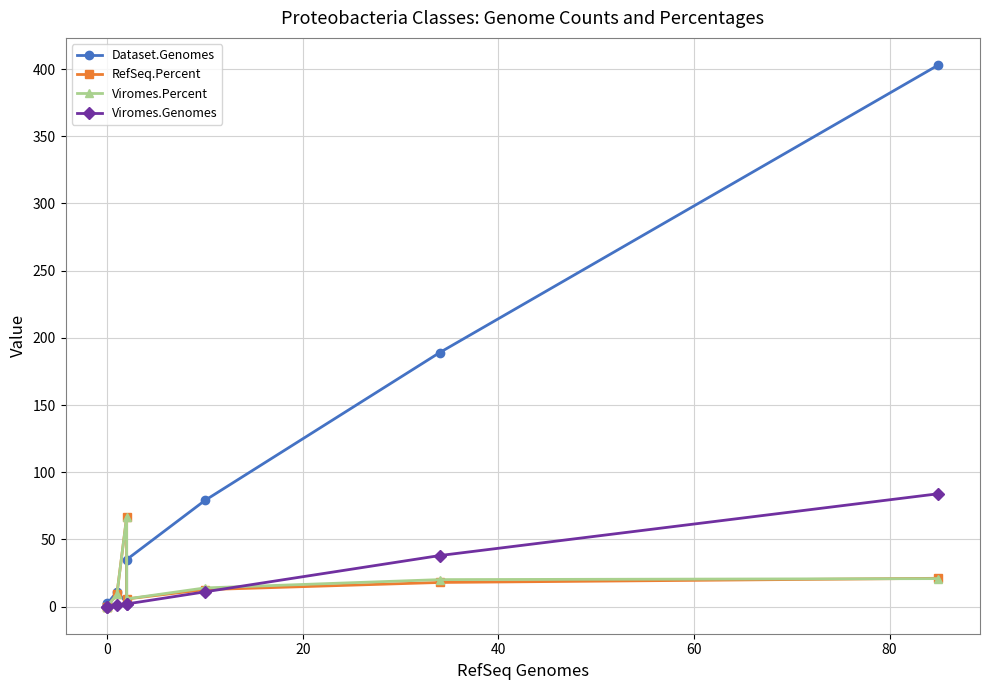

What is the sum of all RefSeq.Percent values?

133.2